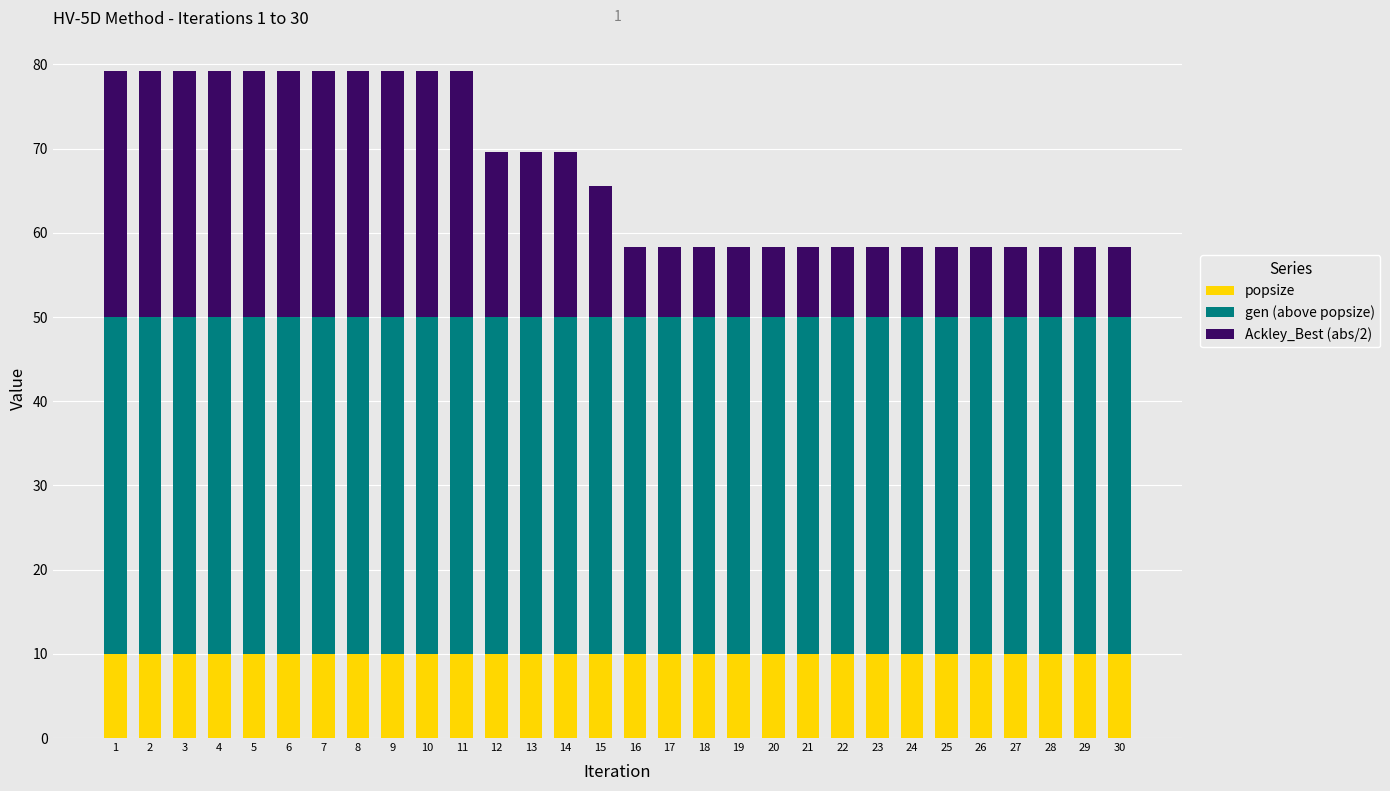

What is the maximum value for popsize?

10.0